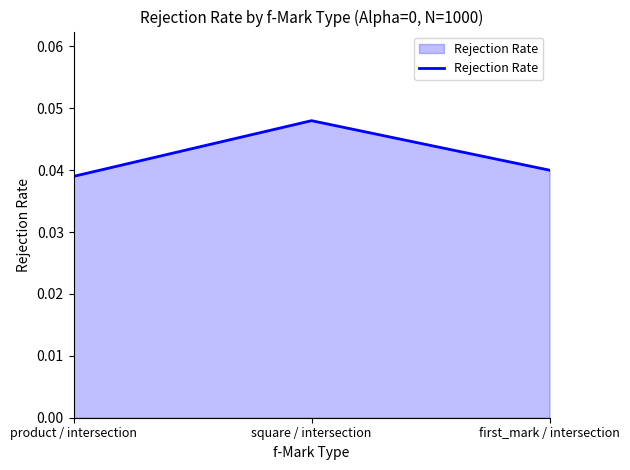

Count the values in the range 0 to 1.

3